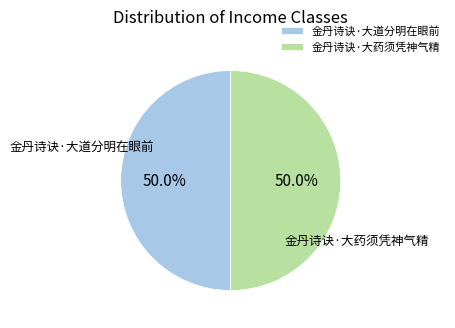

What is the ratio of the value at 金丹诗诀·大药须凭神气精 to the value at 金丹诗诀·大道分明在眼前?

1.0